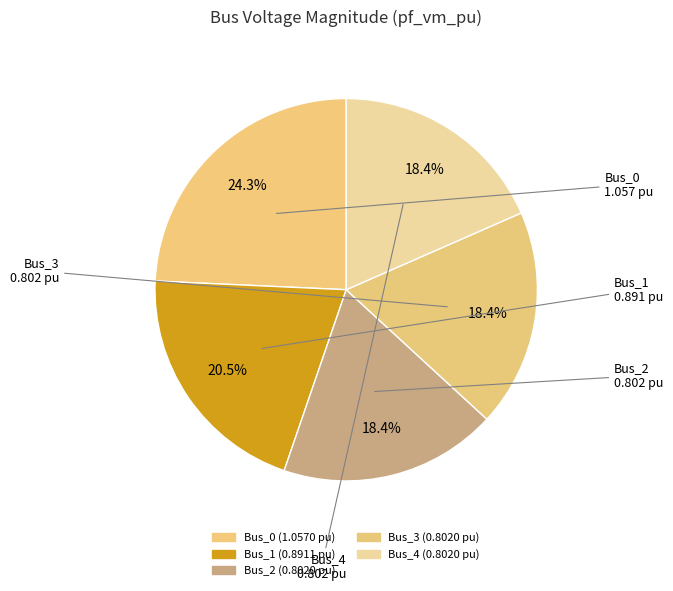

True or false: Bus_1 accounts for 9% of the total.

False